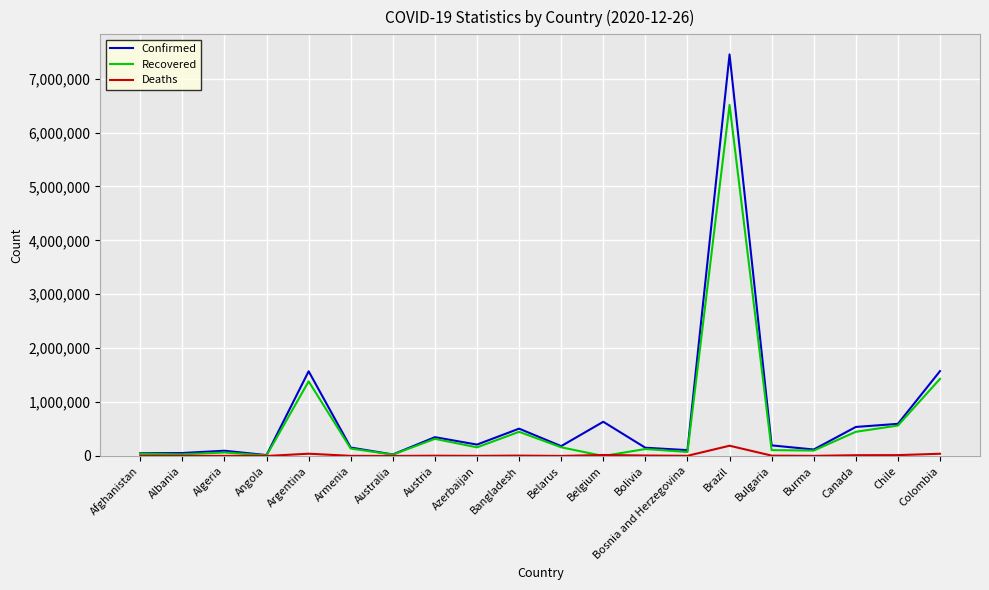

List the series in order of their peak value, lowest first.

Deaths, Recovered, Confirmed